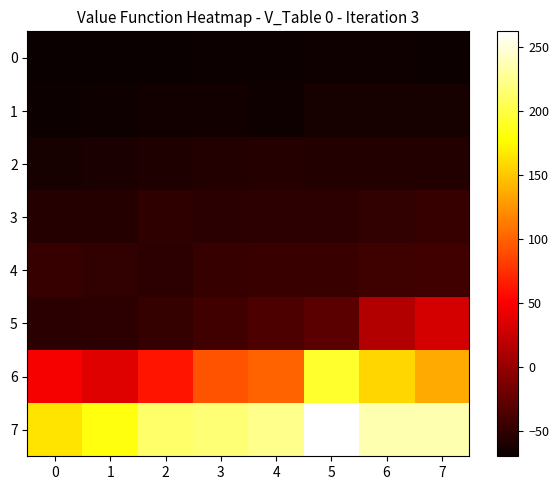

Reading right to left, what are all the values shown in this chart?

0: 7=-67.8	6=-66.2	5=-66.5	4=-67.9	3=-68.7	2=-69.4	1=-69.7	0=-70.1
1: 7=-63.3	6=-62.9	5=-62.4	4=-66.3	3=-65.0	2=-65.8	1=-66.9	0=-68.2
2: 7=-58.0	6=-58.1	5=-57.3	4=-56.3	3=-58.1	2=-59.6	1=-61.7	0=-63.5
3: 7=-47.1	6=-50.2	5=-52.9	4=-53.1	3=-53.6	2=-50.8	1=-56.1	0=-56.5
4: 7=-42.4	6=-43.4	5=-45.9	4=-45.7	3=-47.7	2=-52.0	1=-49.8	0=-47.9
5: 7=30.6	6=13.8	5=-29.4	4=-37.4	3=-42.7	2=-49.0	1=-52.6	0=-54.0
6: 7=135.4	6=158.3	5=192.6	4=100.7	3=92.5	2=62.0	1=35.8	0=47.0
7: 7=235.3	6=235.3	5=262.3	4=223.4	3=216.1	2=211.7	1=182.3	0=164.2